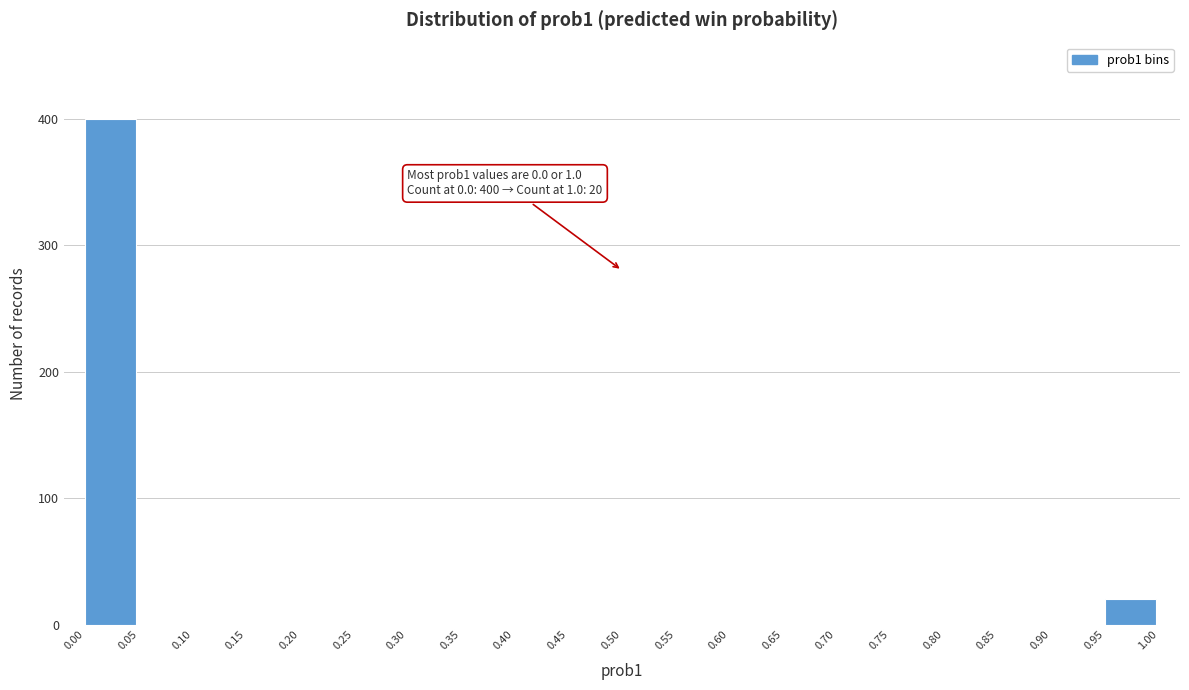

Which range on the x-axis has the tallest bar?

0.00 to 0.05